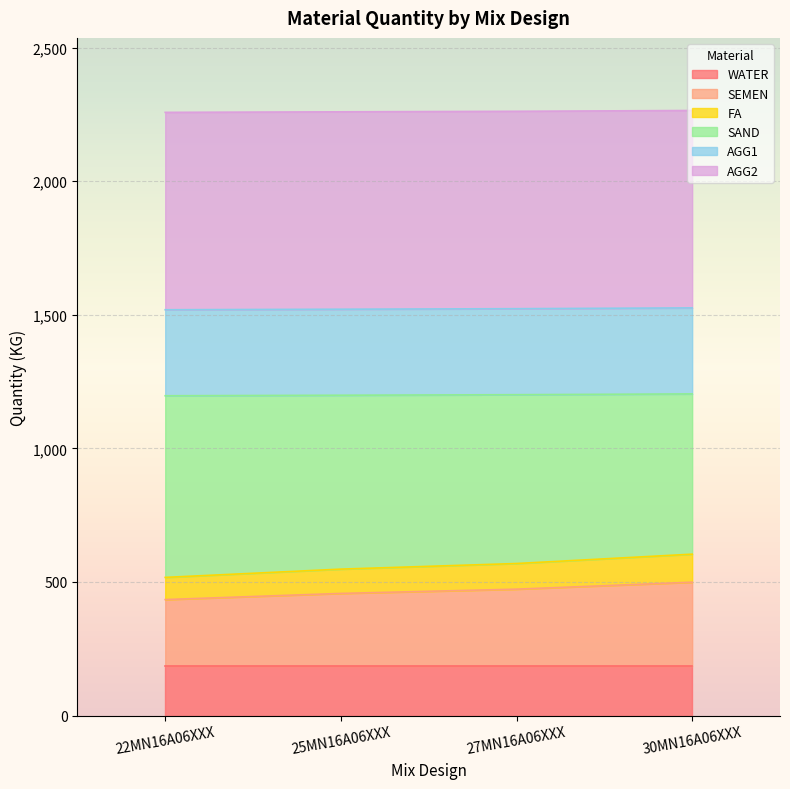

How many data points in SAND are above 1201?

1